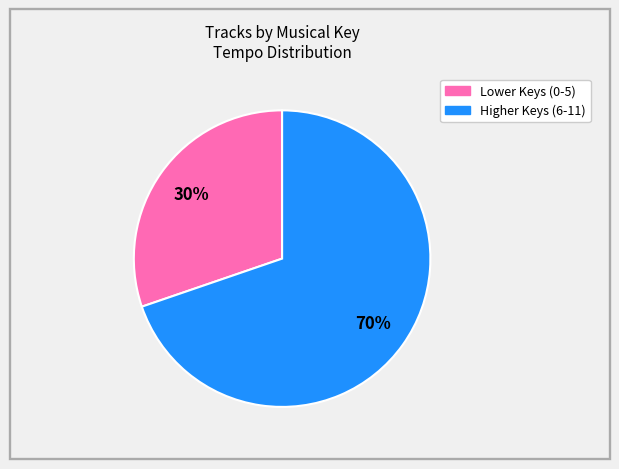

To the nearest percent, what is the average slice percentage?

50%